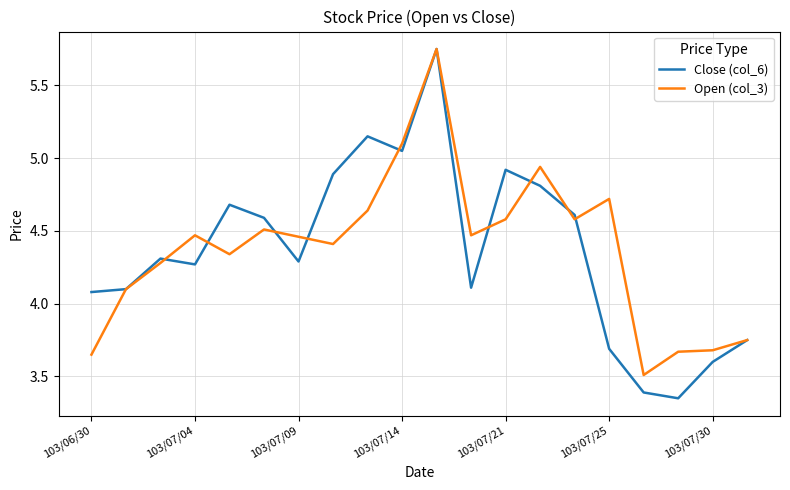

Reading right to left, list all the values displayed in this chart.

Close (col_6): 3.8	3.6	3.4	3.4	3.7	4.6	4.8	4.9	4.1	5.8	5.0	5.2	4.9	4.3	4.6	4.7	4.3	4.3	4.1	4.1
Open (col_3): 3.8	3.7	3.7	3.5	4.7	4.6	4.9	4.6	4.5	5.8	5.1	4.6	4.4	4.5	4.5	4.3	4.5	4.3	4.1	3.6